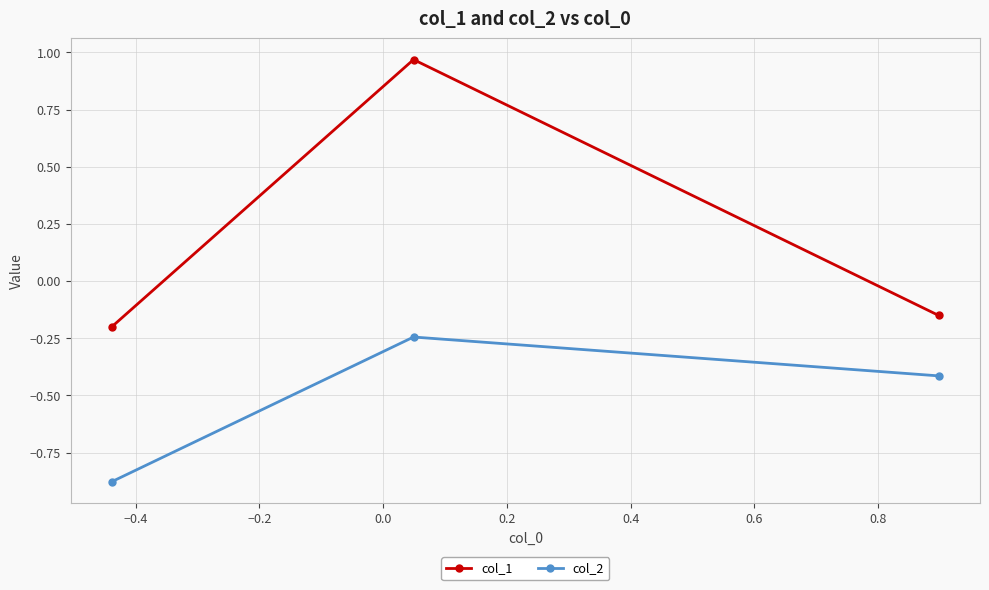

How many values in the col_1 series are below 0?

2